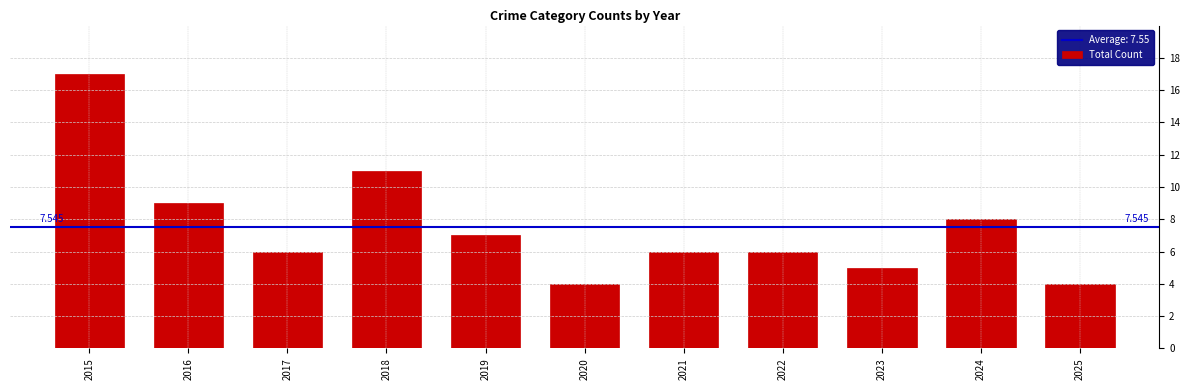

How many categories are shown in the chart?

11